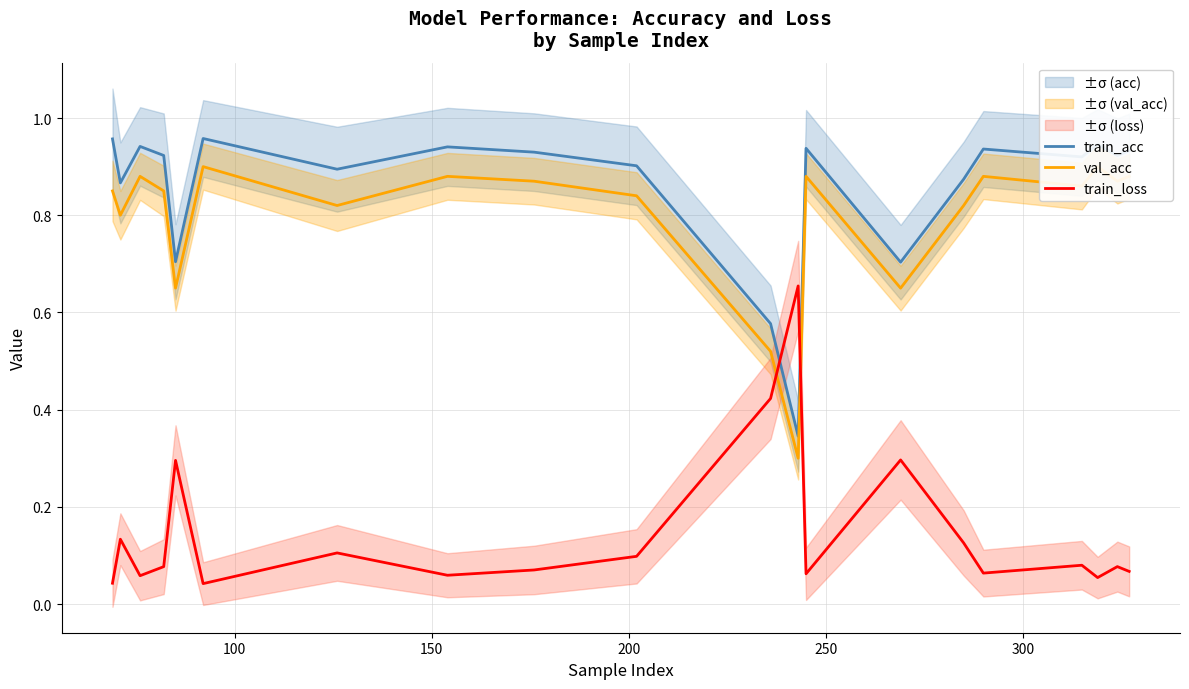

What is the value of the val_acc point at the 2nd from the left?

0.8